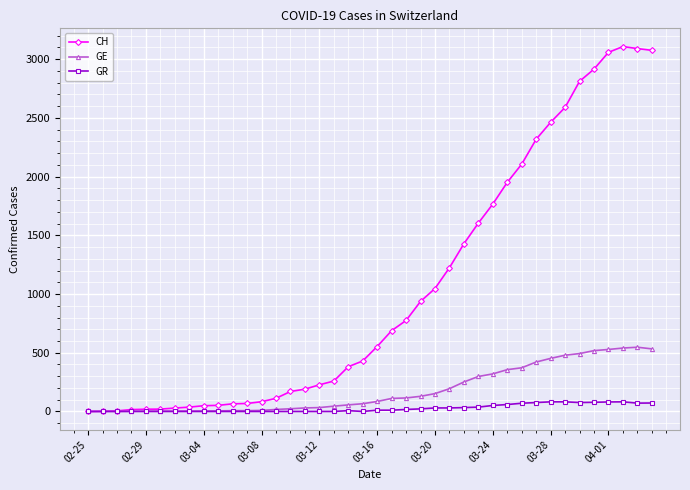

At how many categories does at least one series exceed 1175?

15